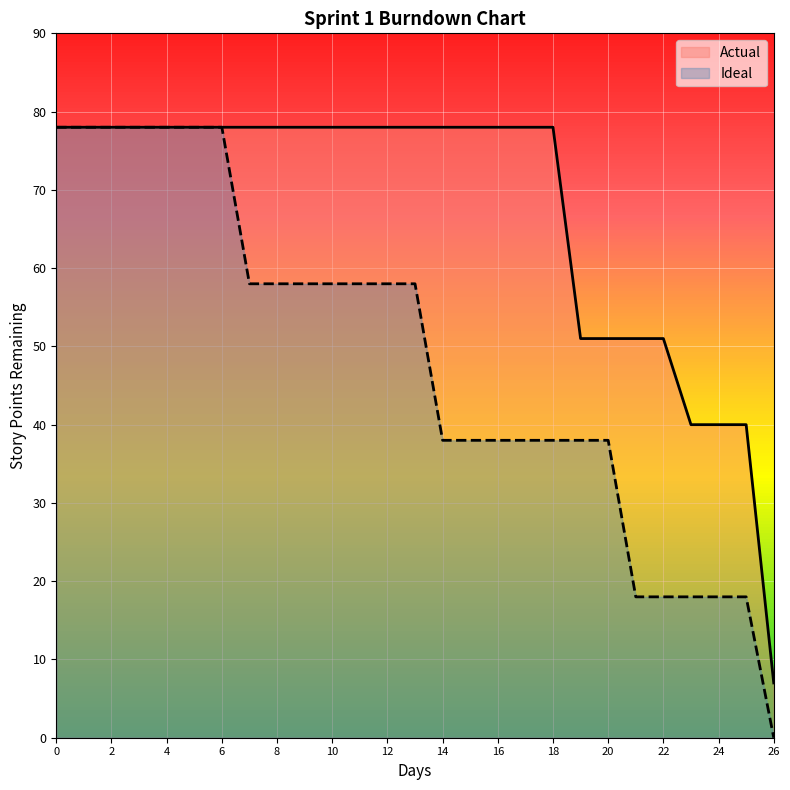

How many Ideal values are between 38 and 78?

21